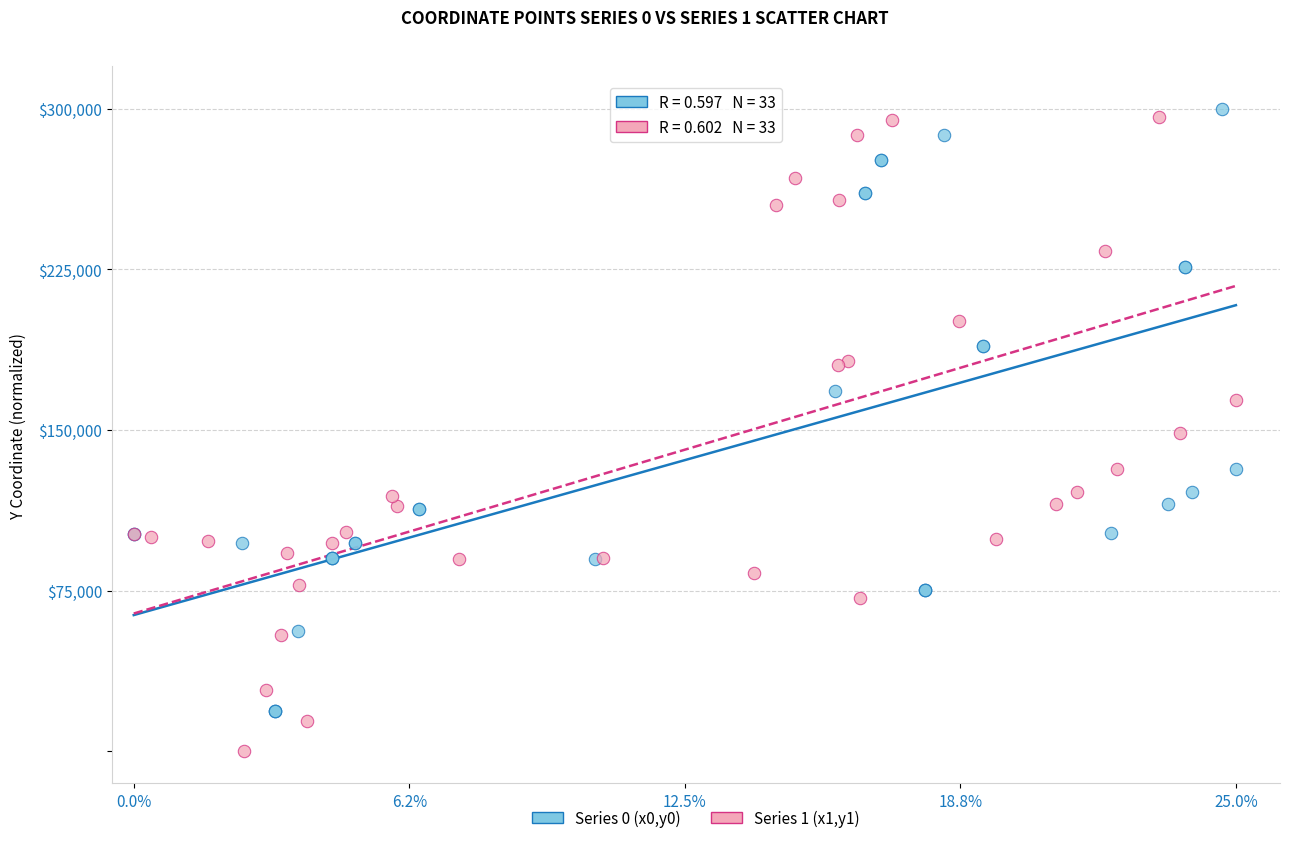

Which series reaches the minimum Y coordinate?

Series 1 (x1,y1)